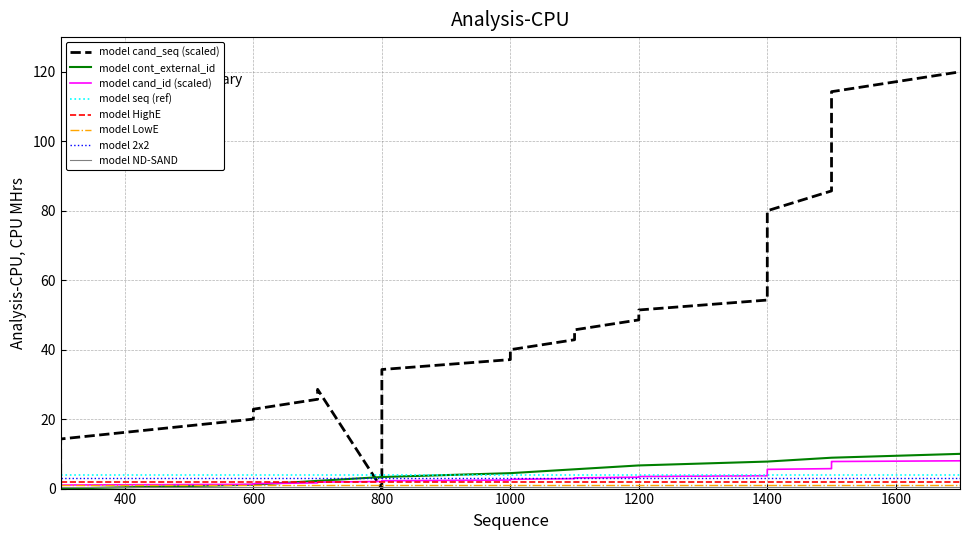

Is this an area chart (filled region under the line)?

No